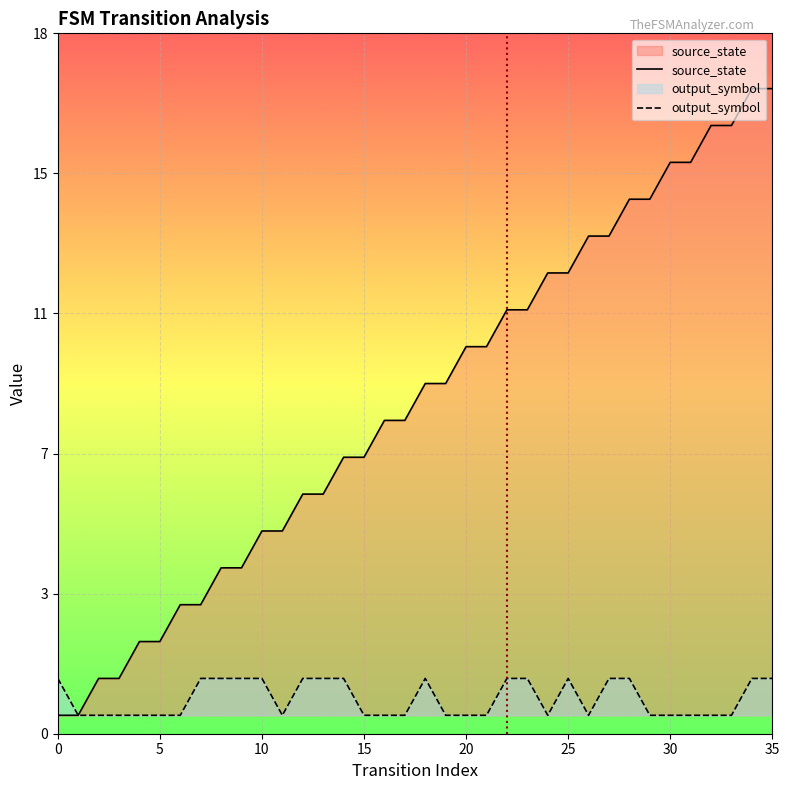

True or false: output_symbol has a value of 1 at 35.

True